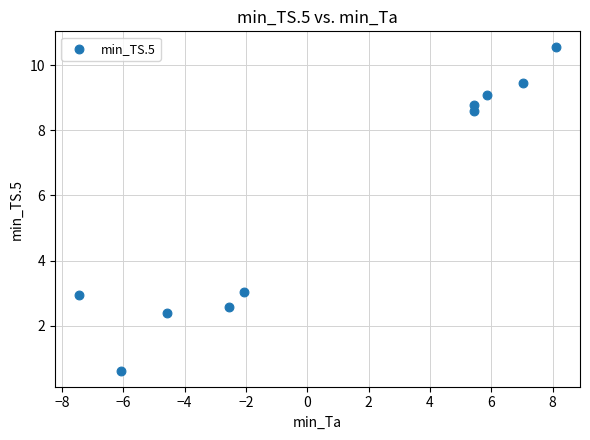

What is the range of X values (max minus min)?

15.6